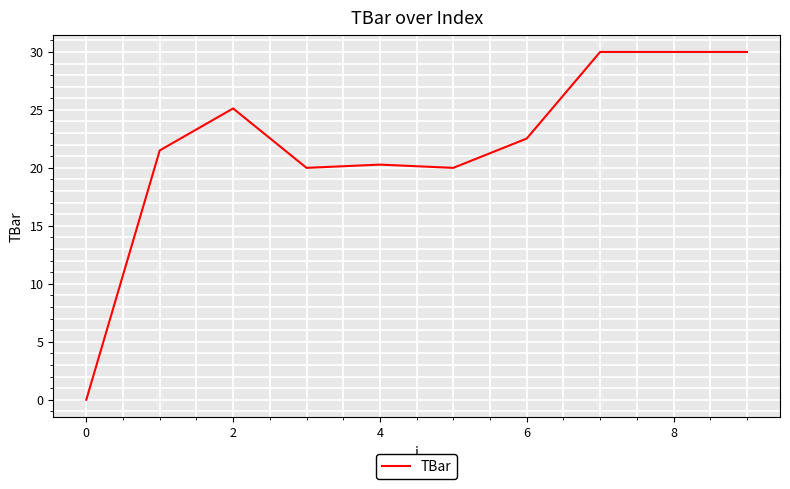

What is the greatest value displayed?

30.0